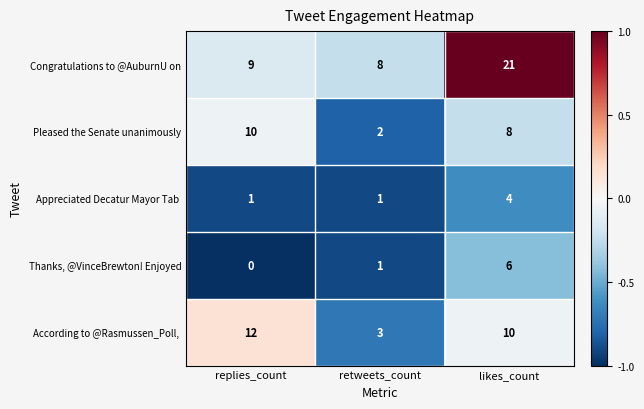

At which label does Thanks, @VinceBrewton! Enjoyed reach its peak?

likes_count